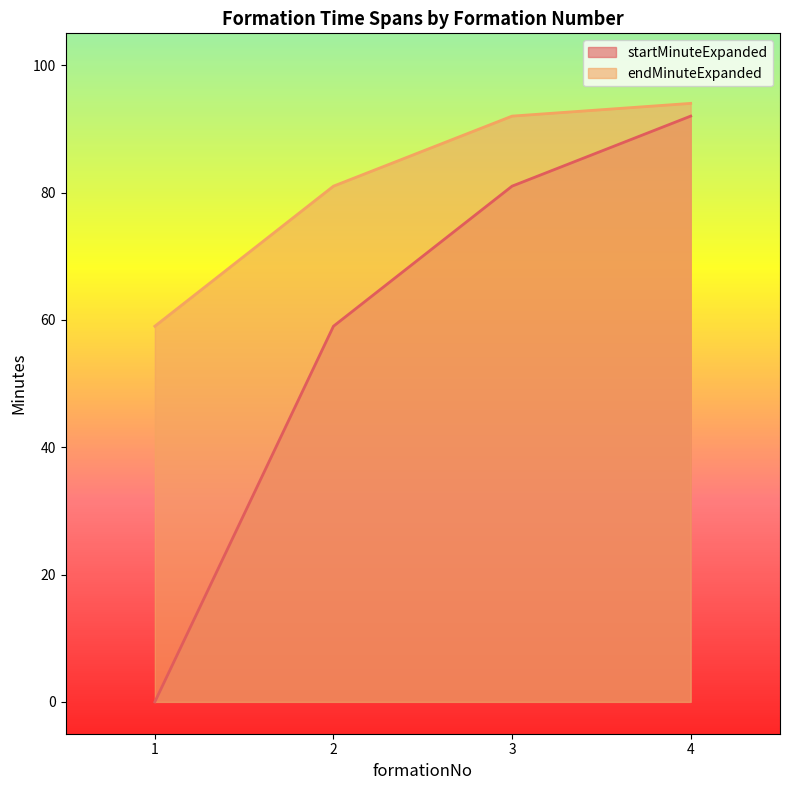

Which series has the widest spread of values?

startMinuteExpanded